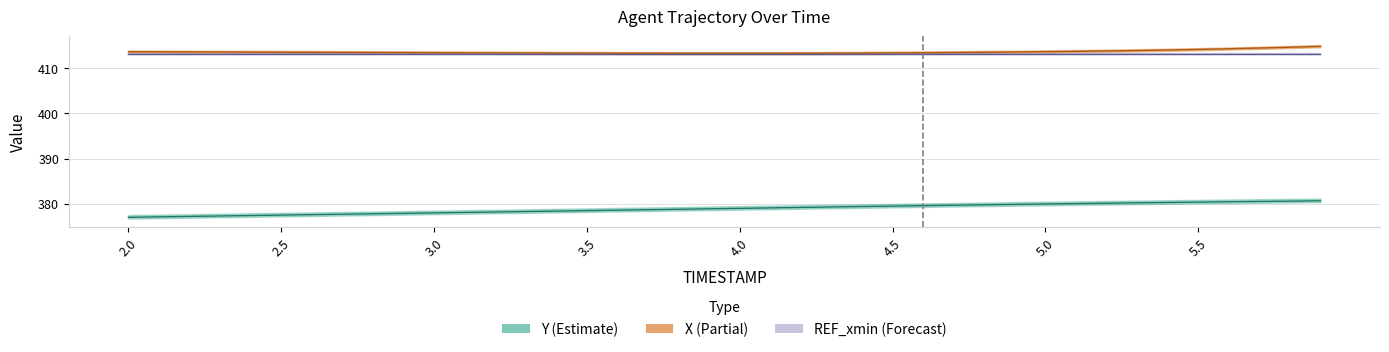

True or false: Y has a value of 161.0 at 2.8.

False